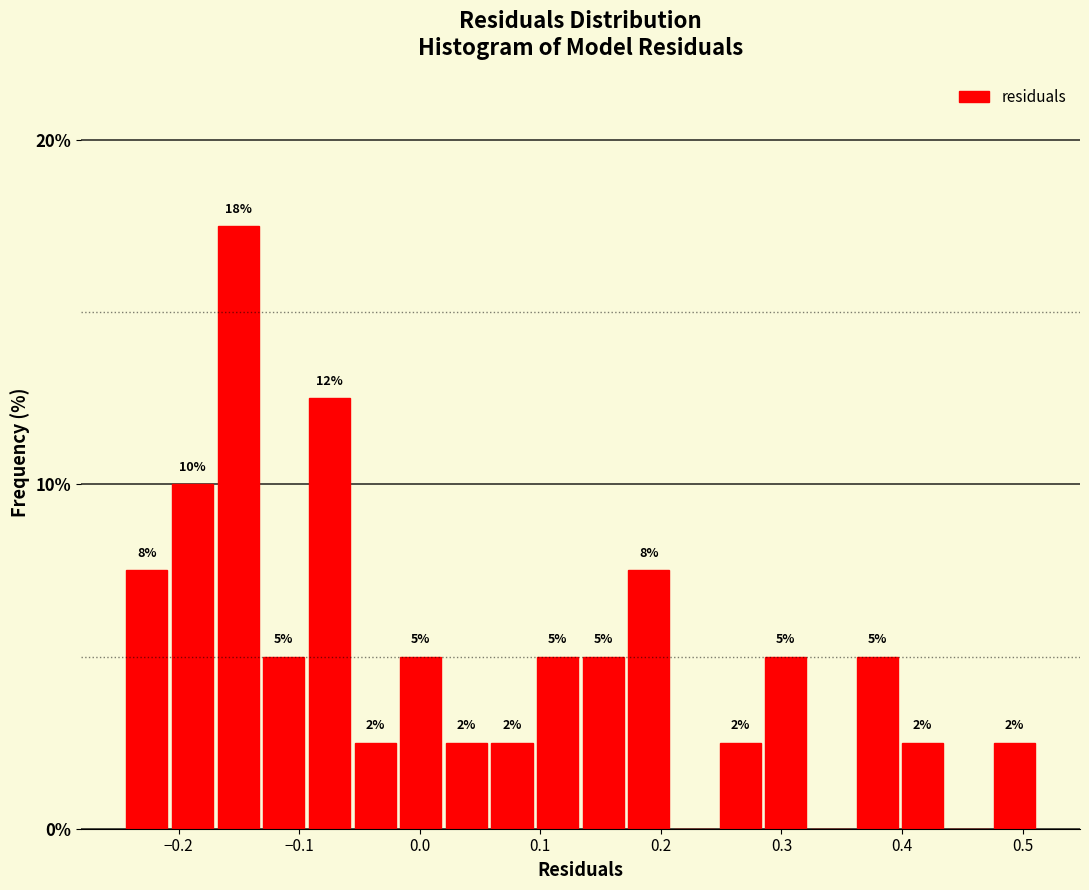

Around what value on the x-axis is the tallest bar? Give the approximate position of its centre, as read against the axis.

-0.15